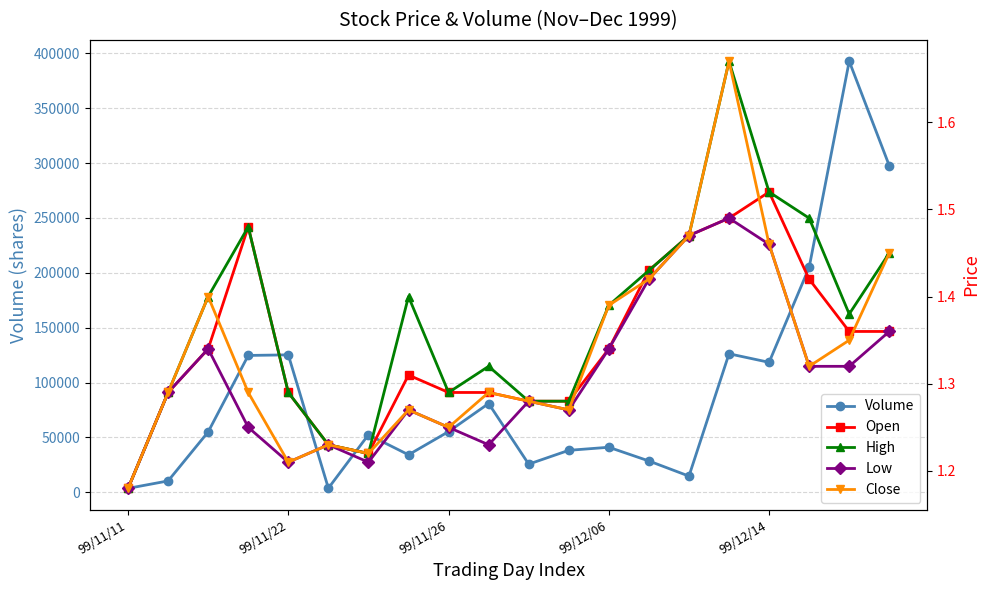

What is the smallest value displayed?

1.2